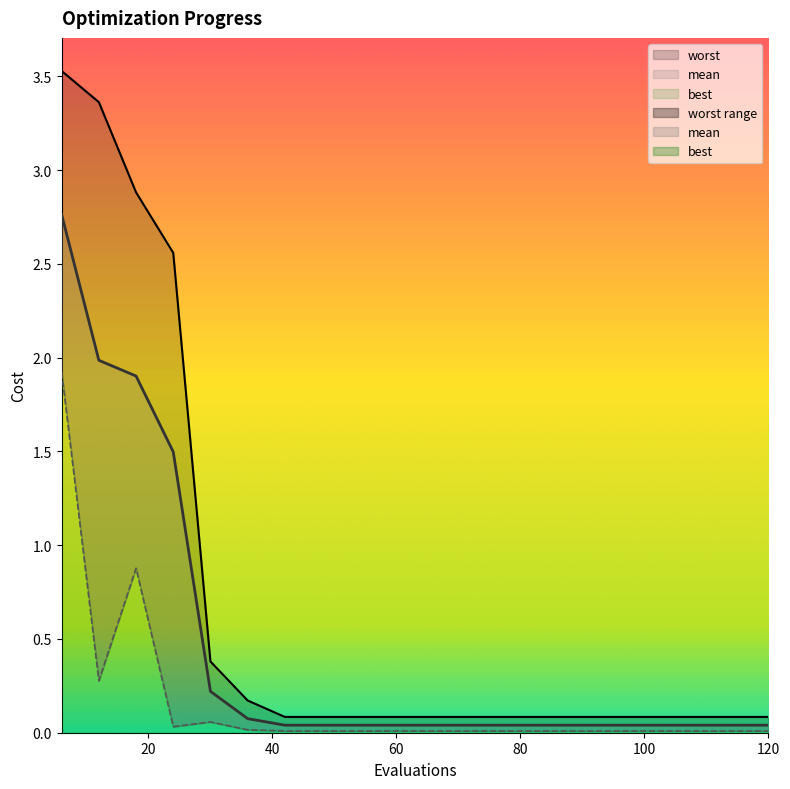

Is this an area chart (filled region under the line)?

No